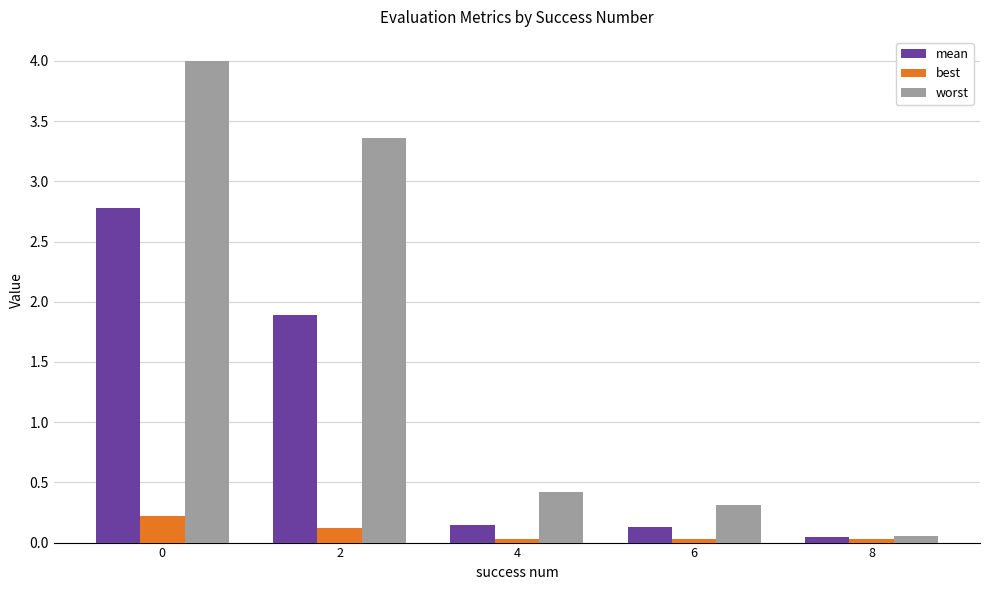

What is the sum of the worst values at 2 and 0?

7.4